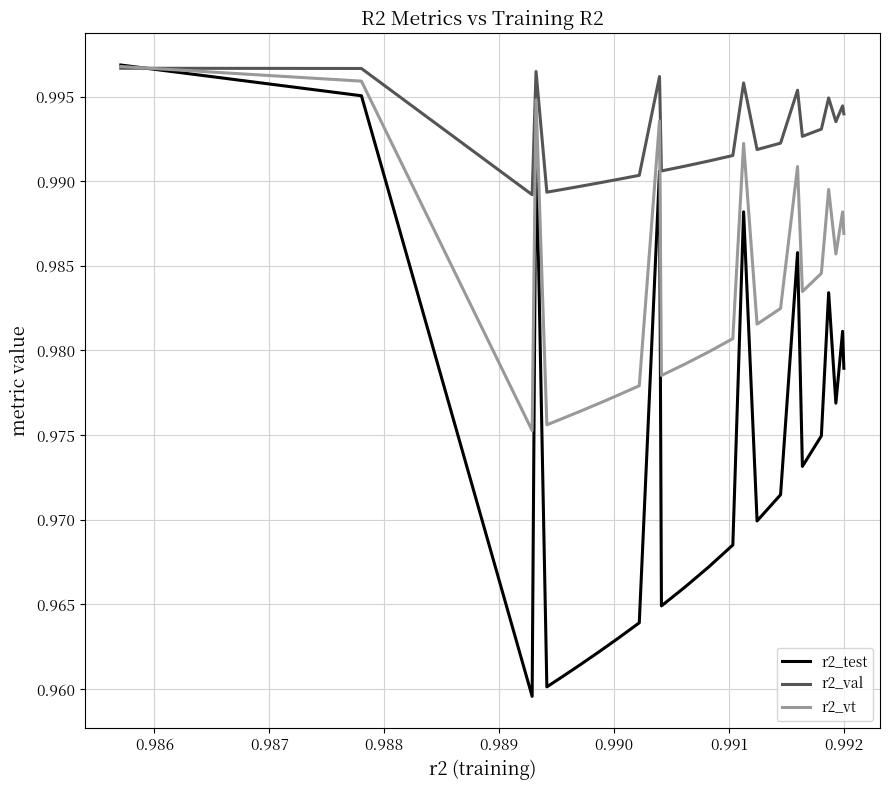

Does the chart have visible grid lines?

Yes